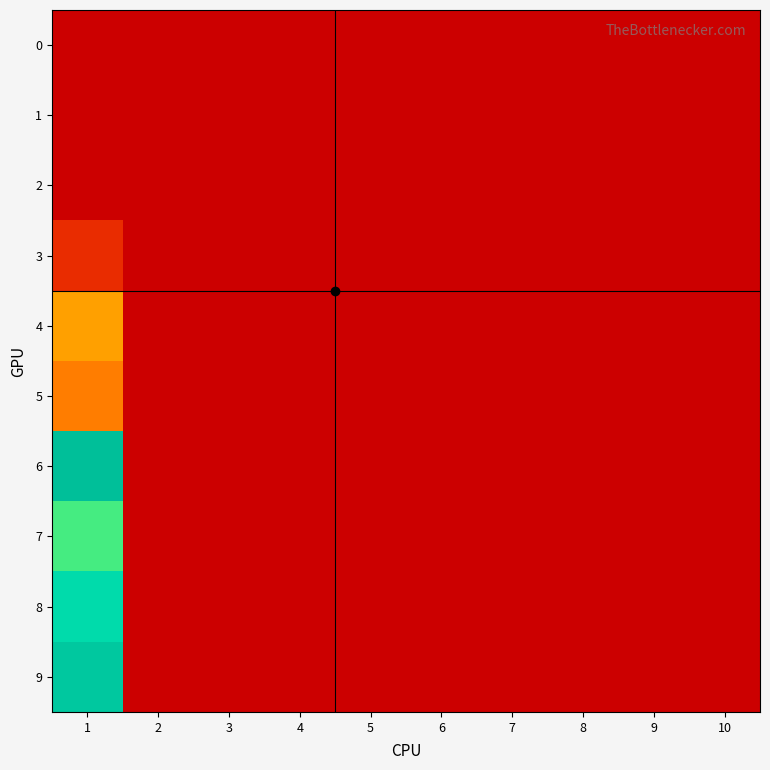

Which series has the largest total across all categories?

6